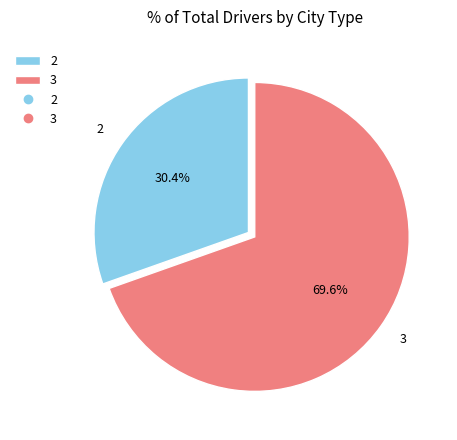

What percentage is the 3 slice, to the nearest percent?

70%